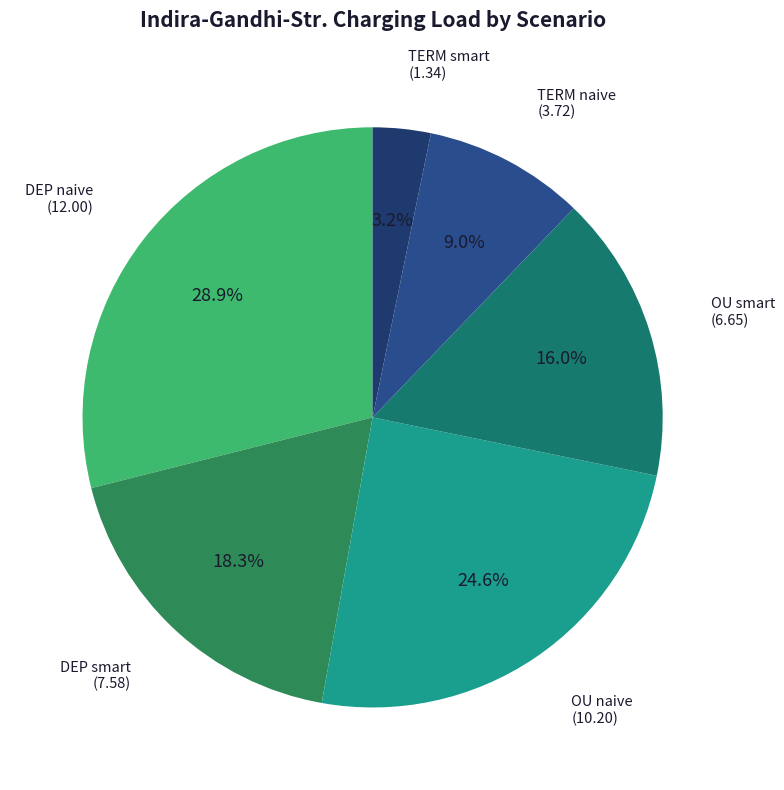

Rank the categories by value from highest to lowest.

DEP naive, OU naive, DEP smart, OU smart, TERM naive, TERM smart